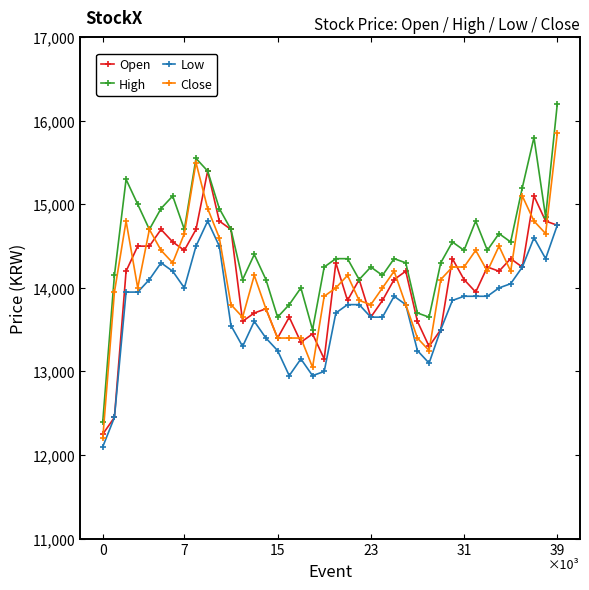

True or false: Low and High cross at least once.

False